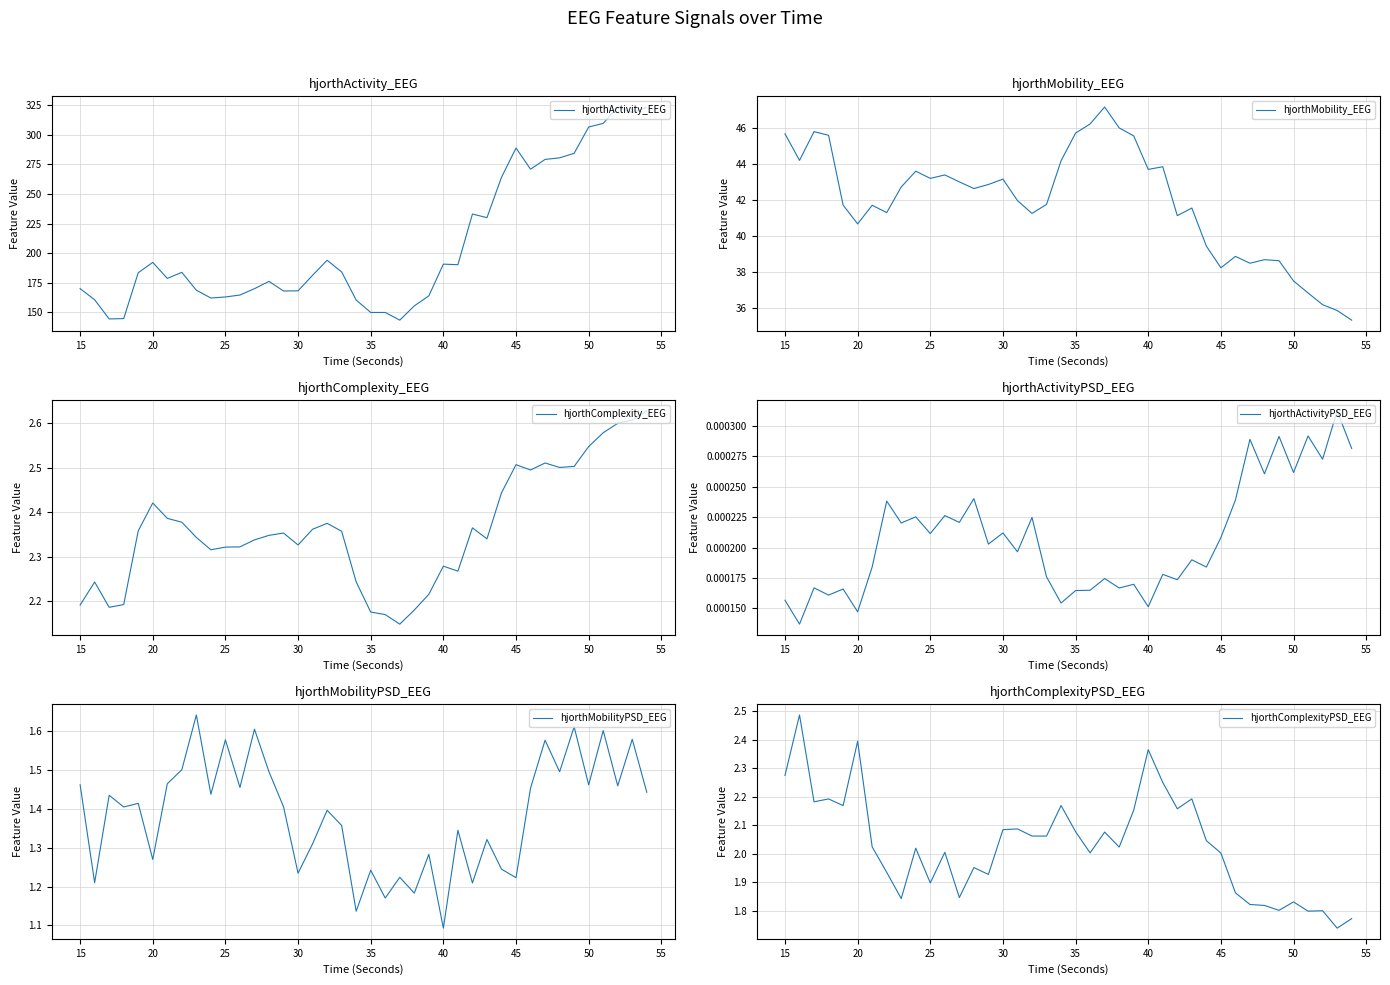

How many values in the hjorthActivity_EEG series exceed 183?

20